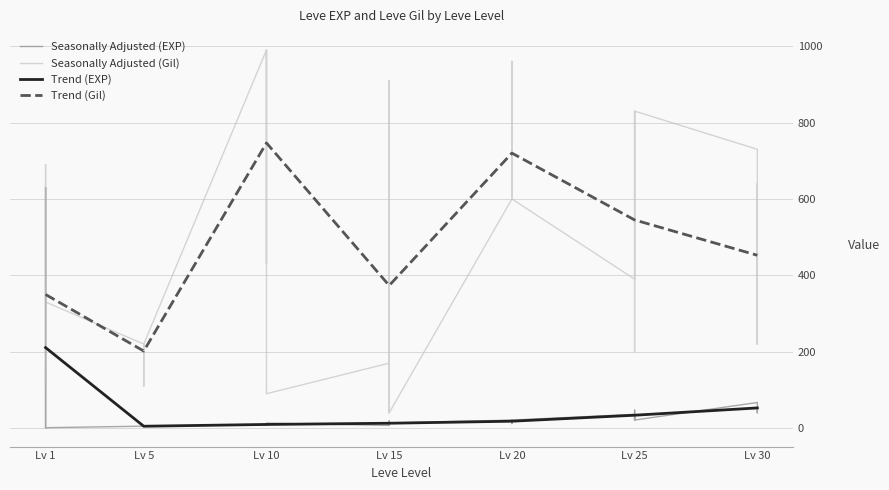

Is this an area chart (filled region under the line)?

No